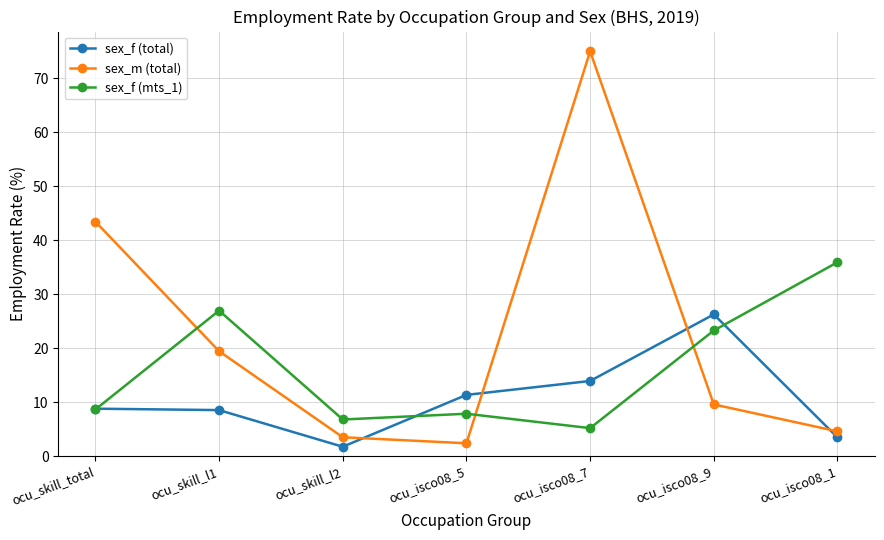

Count the number of data series in this chart.

3